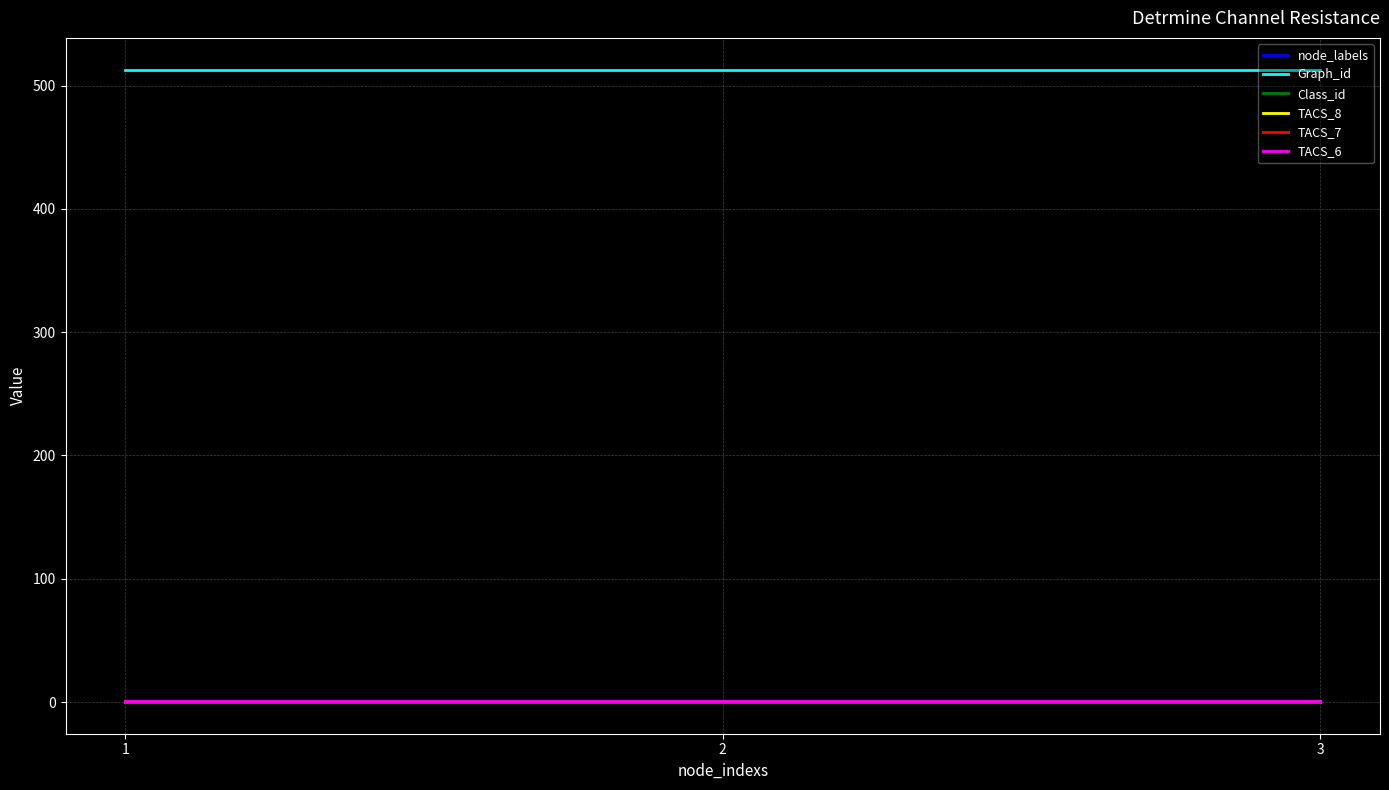

What is the sum of all node_labels values?

3